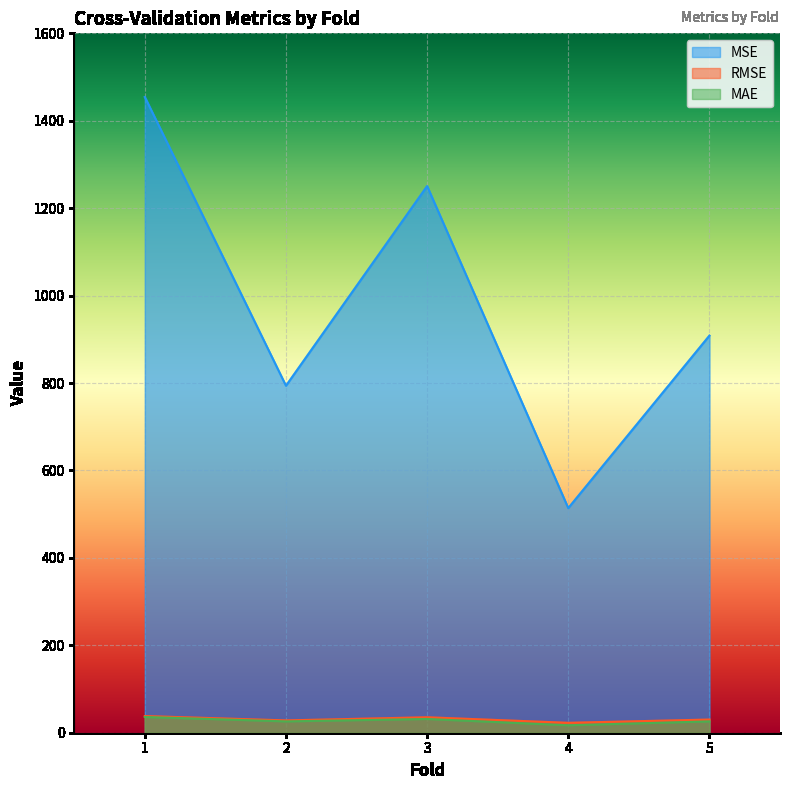

Is it true that MSE equals 793.7 at 2?

True